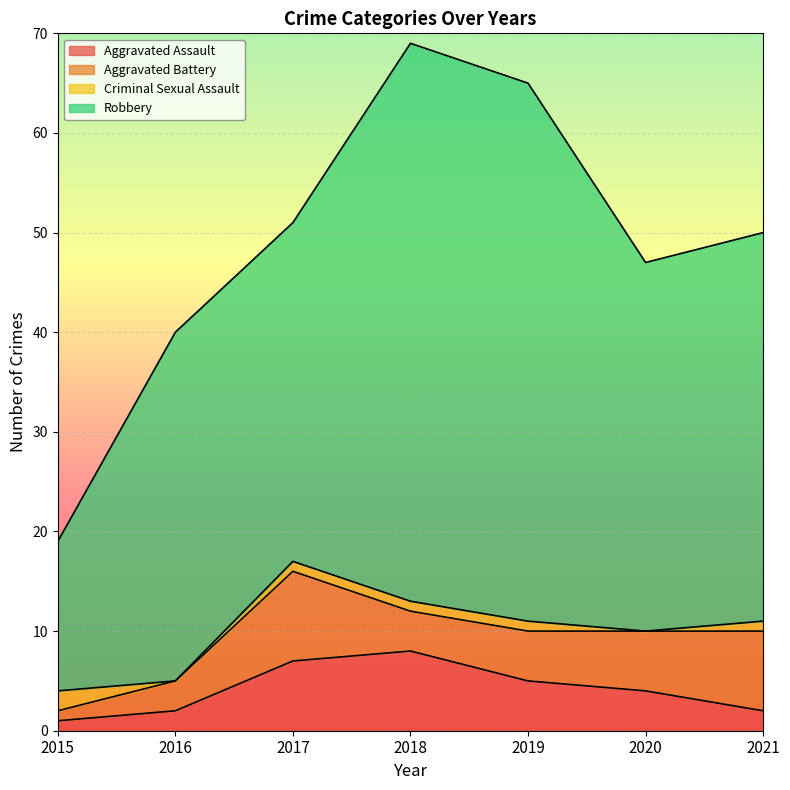

Which series has the largest total across all categories?

Robbery